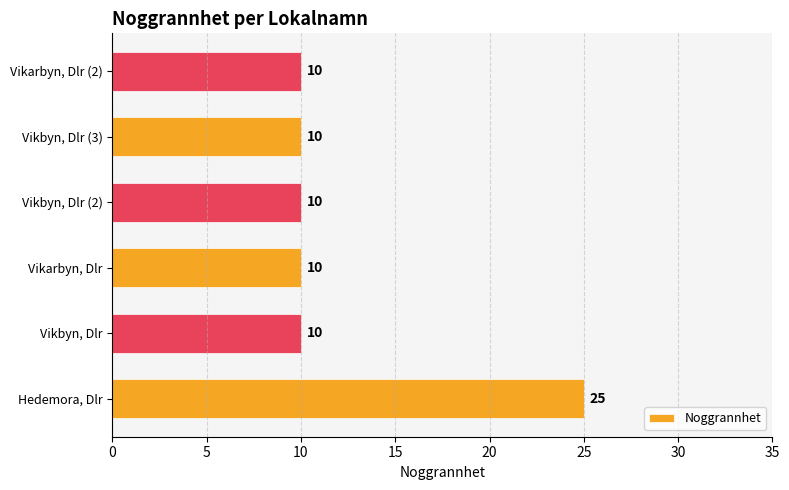

What is the ratio of the value at Vikbyn, Dlr (3) to the value at Vikbyn, Dlr?

1.0